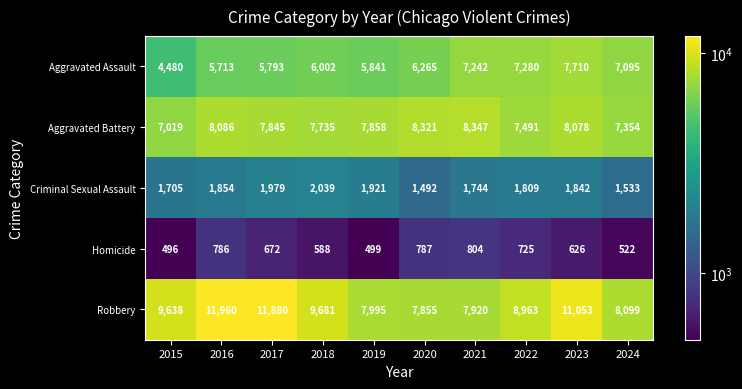

What is the difference between the maximum and second lowest values in the Aggravated Battery series?

993